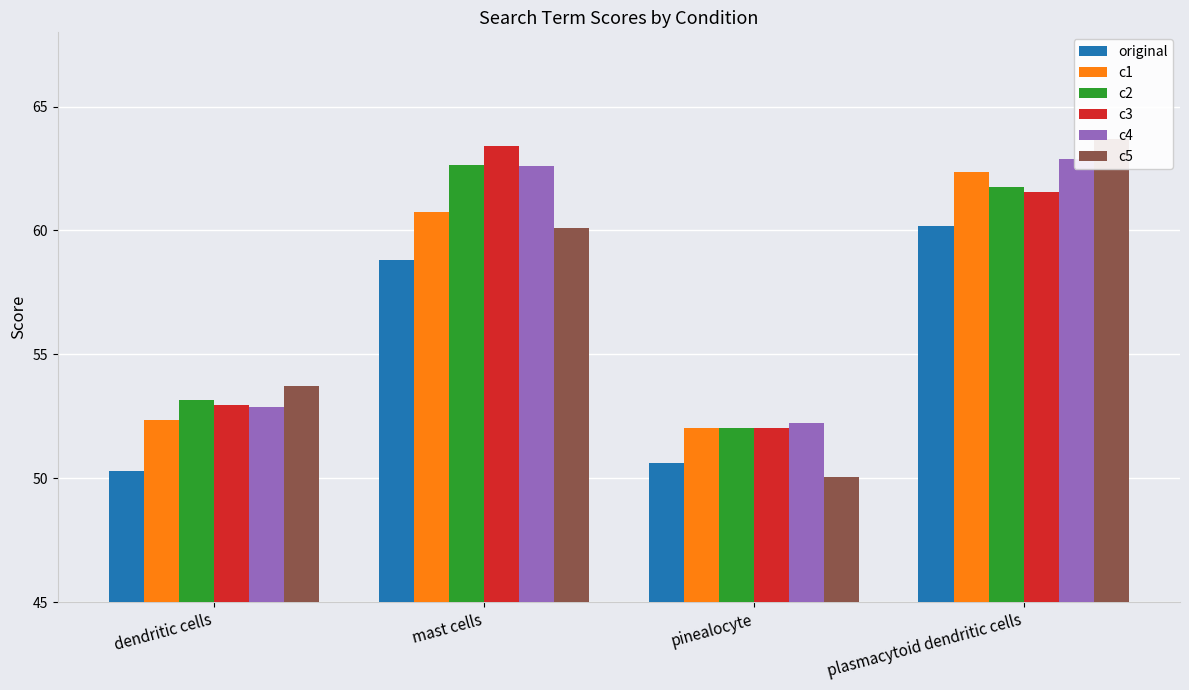

True or false: c1 has a value of 83.0 at pinealocyte.

False